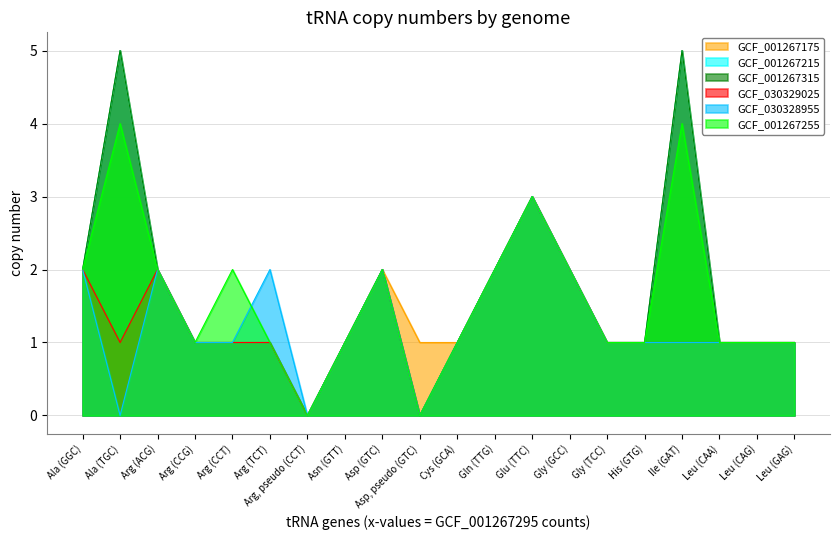

Rank the series by their maximum value, from lowest to highest.

GCF_030329025, GCF_030328955, GCF_001267255, GCF_001267175, GCF_001267215, GCF_001267315